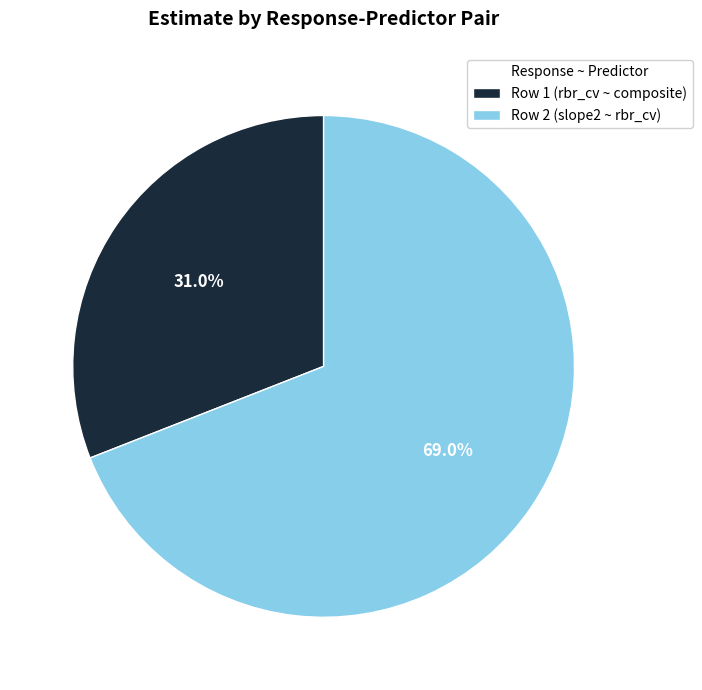

What is the ratio of the value at Row 2 (slope2 ~ rbr_cv) to the value at Row 1 (rbr_cv ~ composite)?

2.2